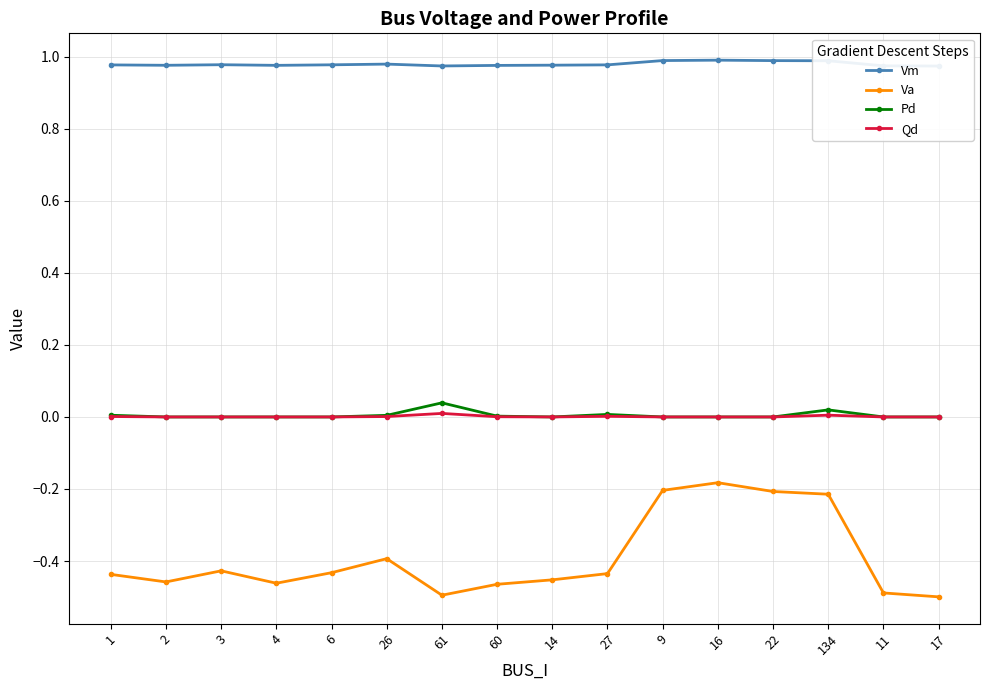

True or false: Va and Vm intersect in this chart.

False